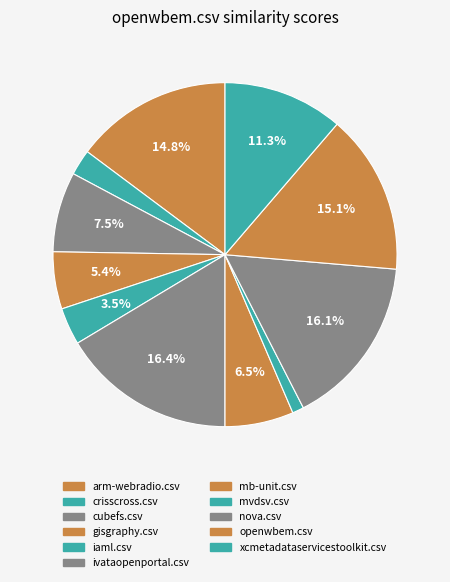

How many slices are in this pie chart?

11